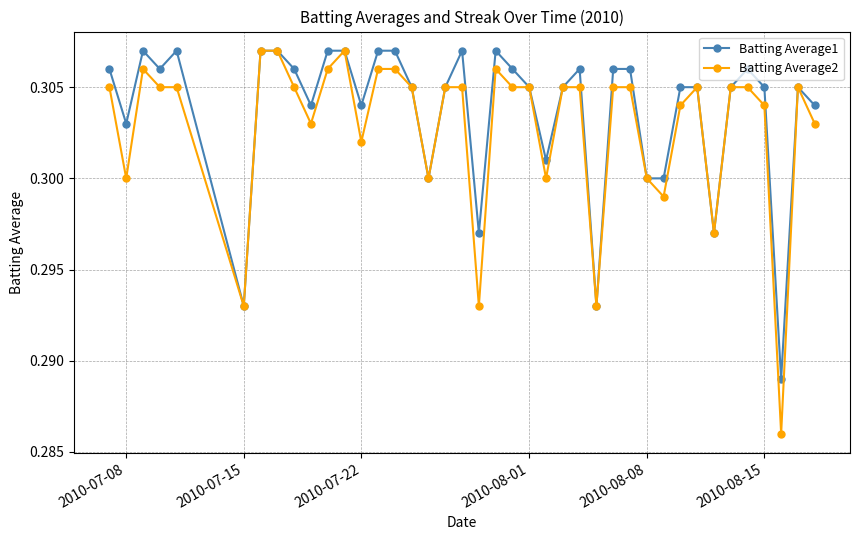

Count the Batting Average2 values in the range 0 to 1.

40